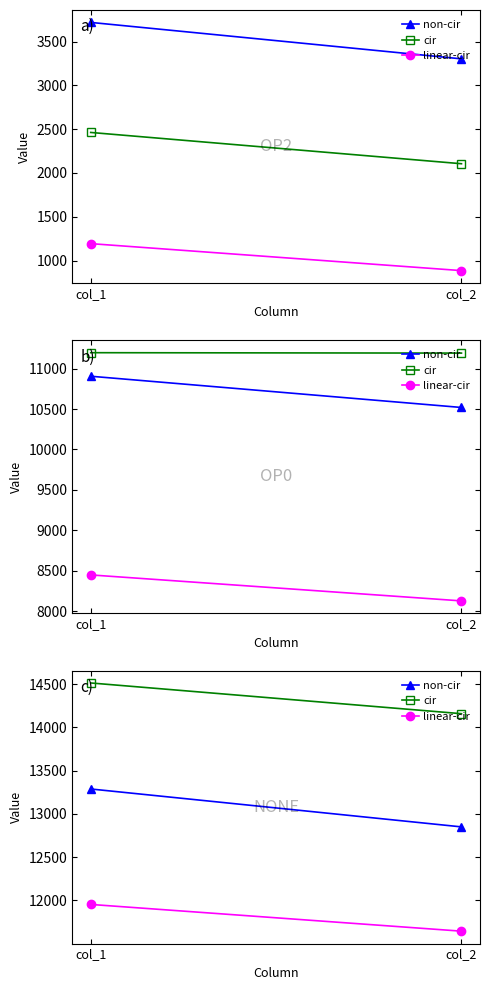

The cir series shows 3593 at col_1. True or false?

False